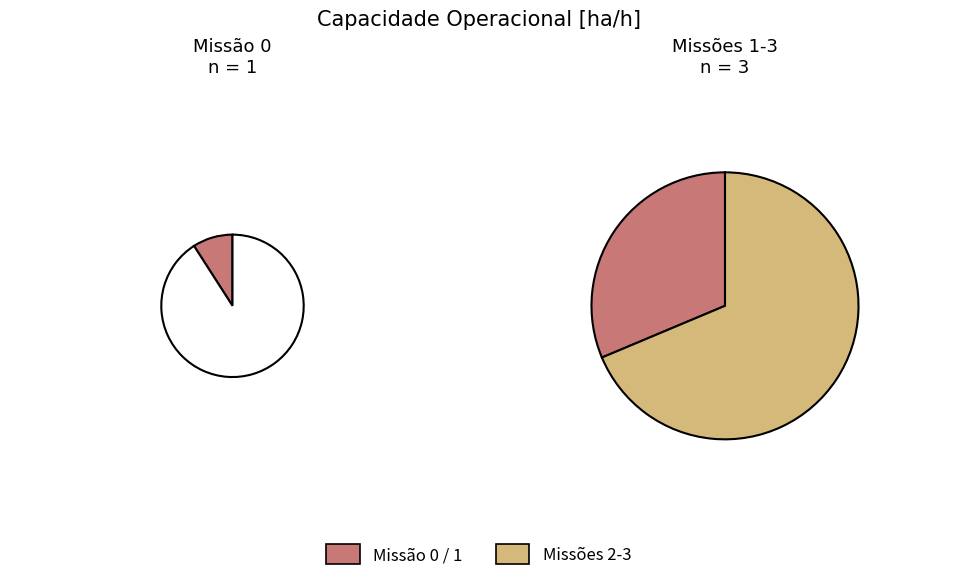

The 3 slice represents 29% of the pie. True or false?

True